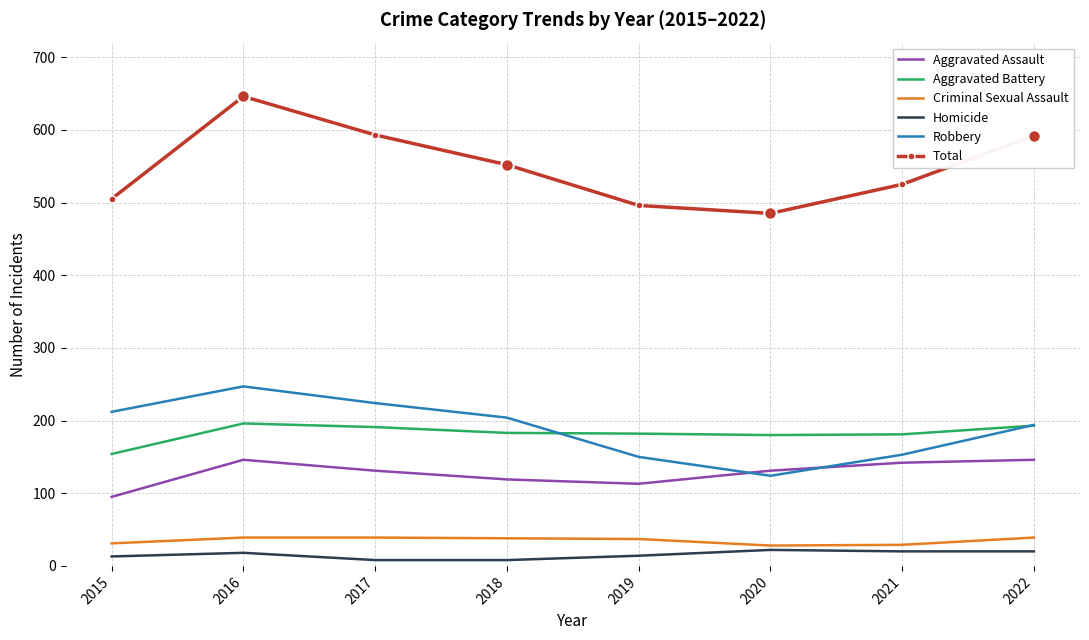

Is the value of Aggravated Battery at 2019 greater than the value of Criminal Sexual Assault at 2016?

Yes